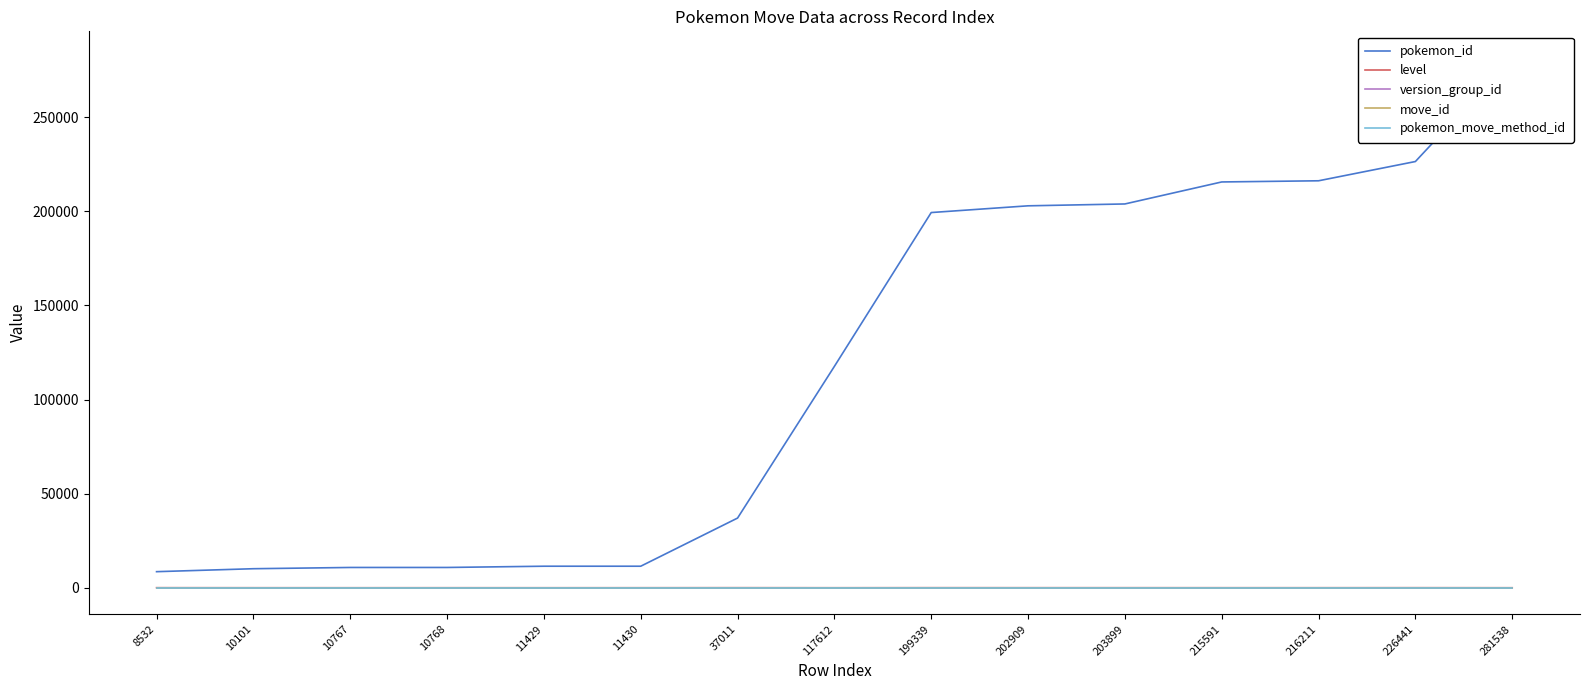

What is the smallest value displayed?

1